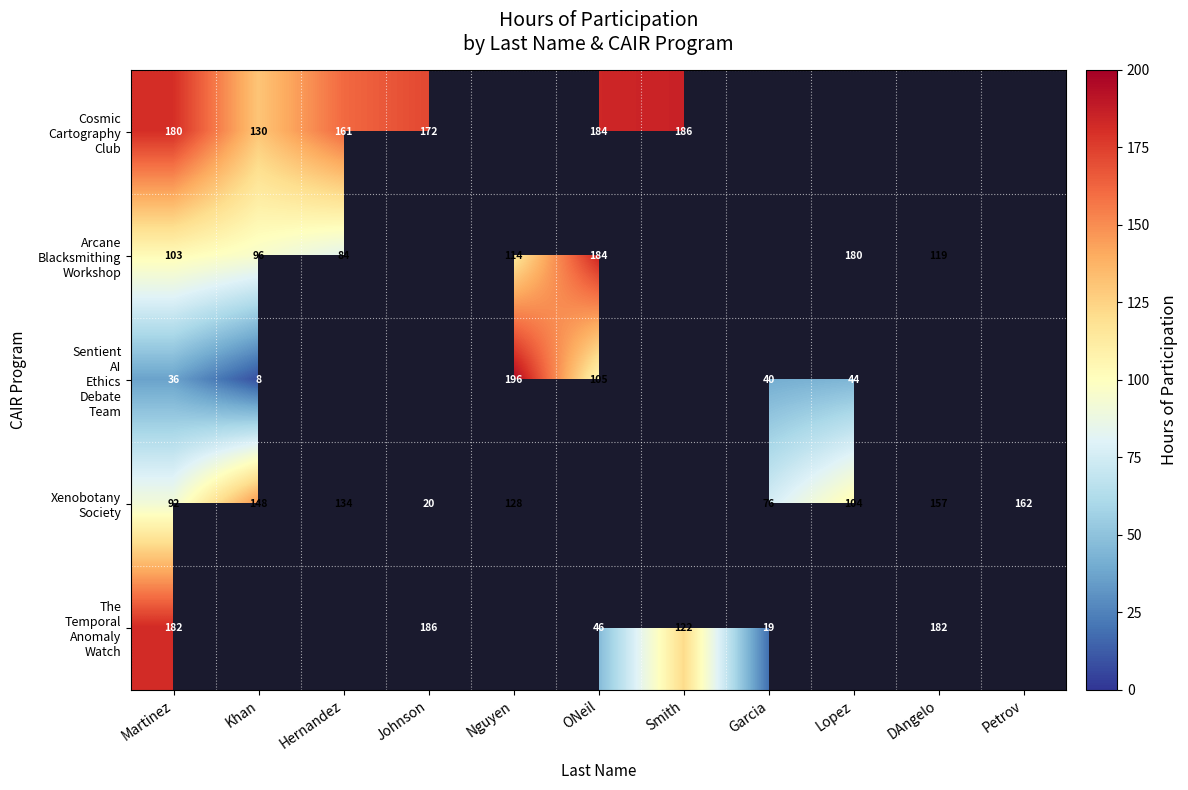

At which label is The Temporal Anomaly Watch closest to 102?

Smith